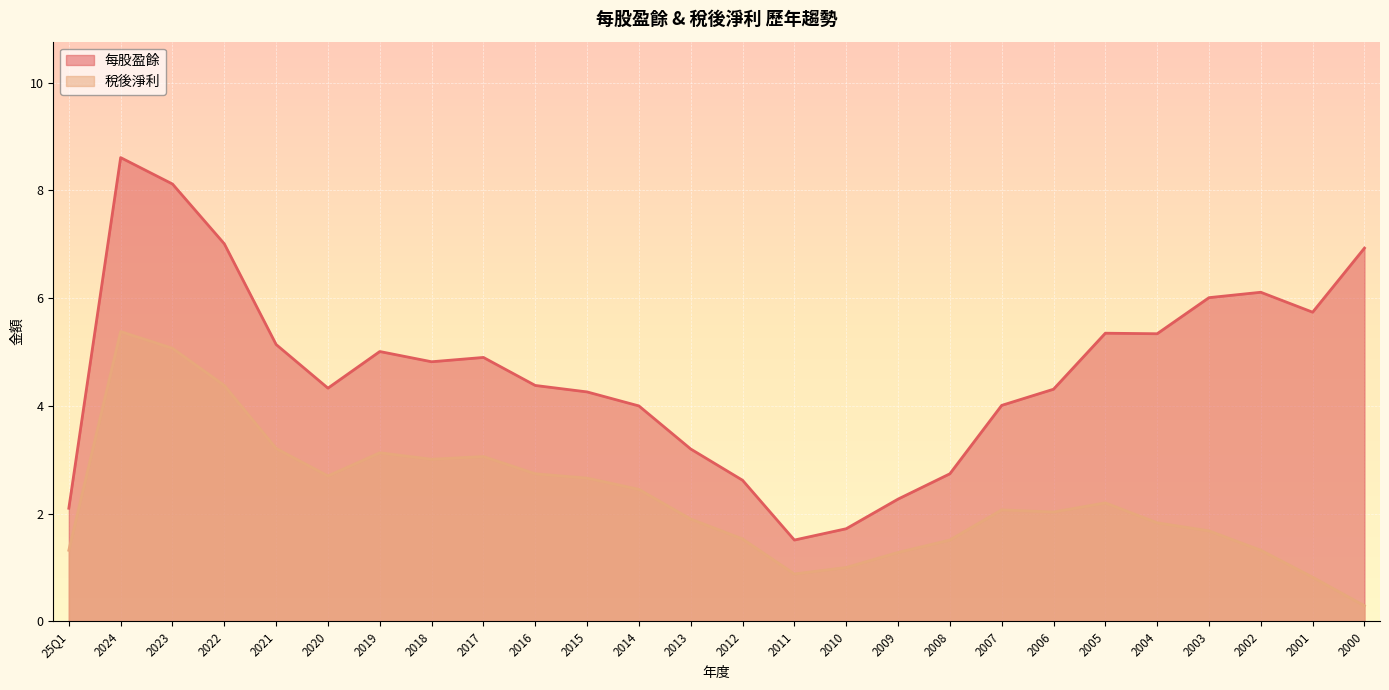

How many values in the 每股盈餘 series exceed 4?

18